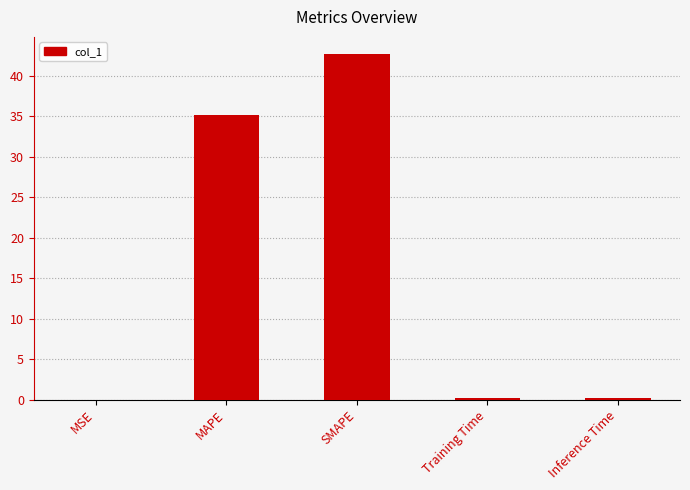

Which has a higher value, SMAPE or Training Time?

SMAPE